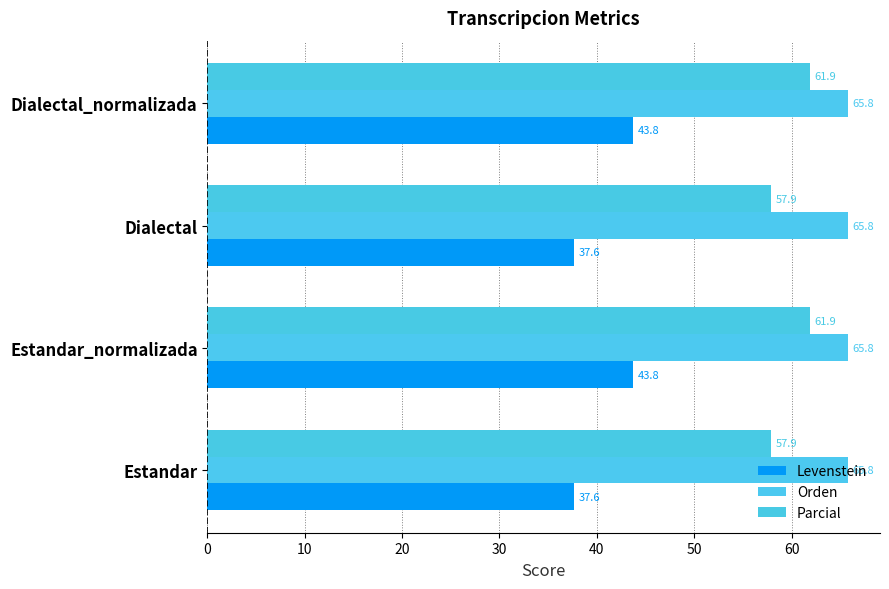

Which series has the largest range (max minus min)?

Levenstein